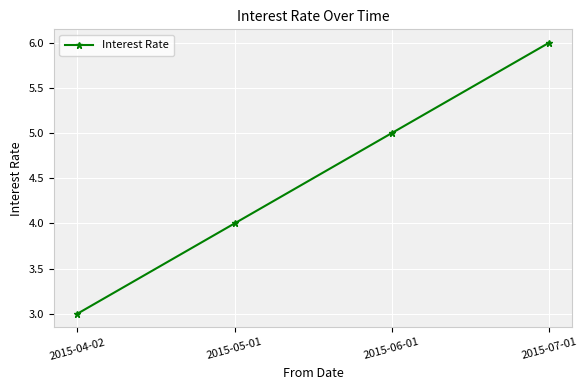

True or false: the data shows 9 at 2015-06-01.

False